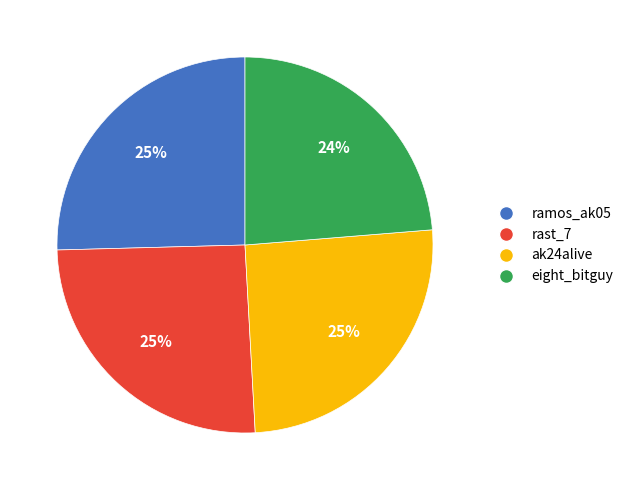

To the nearest percent, what percentage of the pie is ramos_ak05?

25%